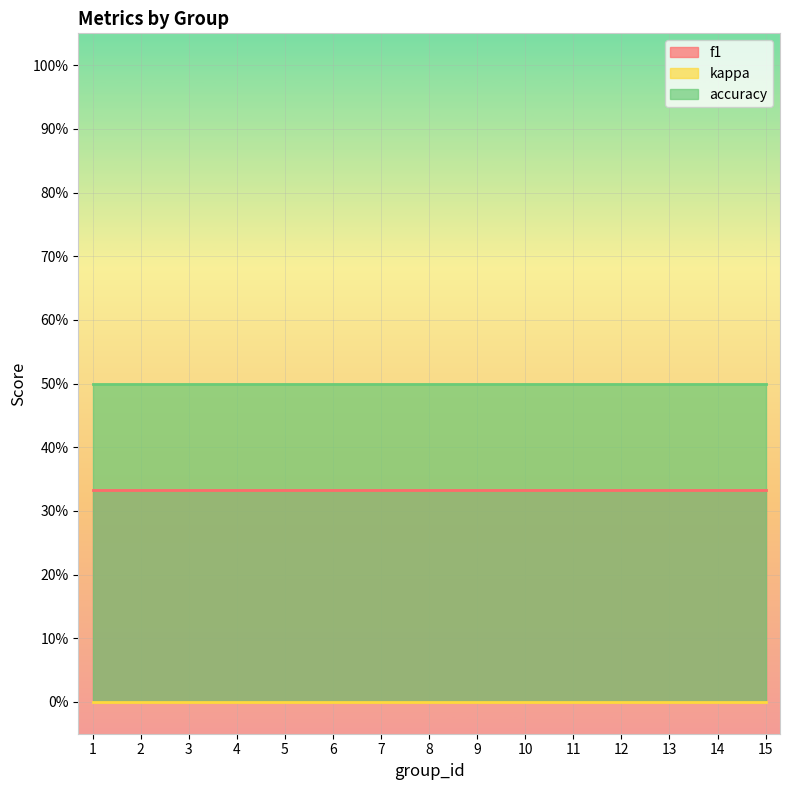

What is the sum of the accuracy values at 14 and 1?

1.0